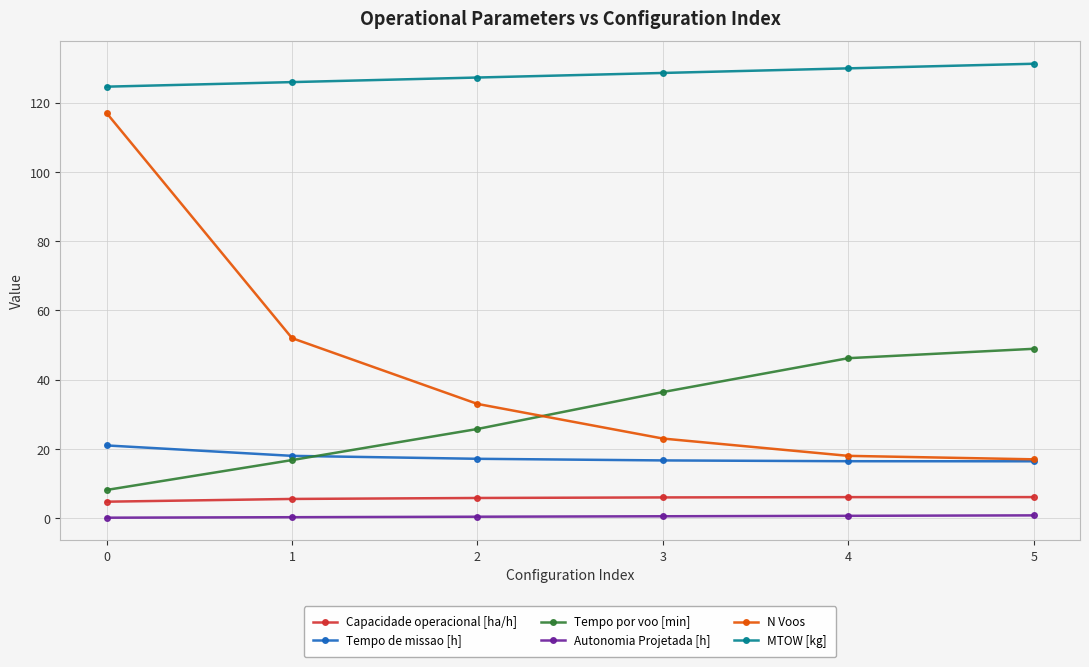

What is the lowest value of the MTOW [kg] series?

124.6